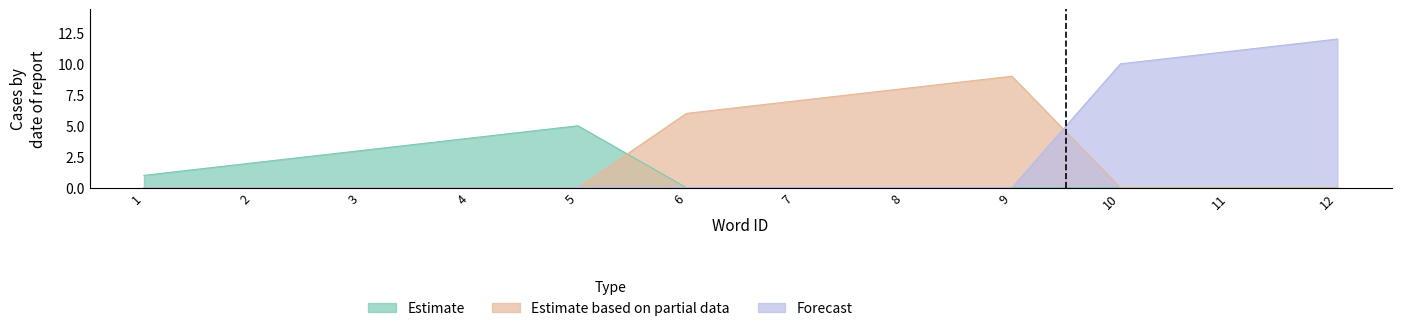

How many lines are shown in the chart?

3